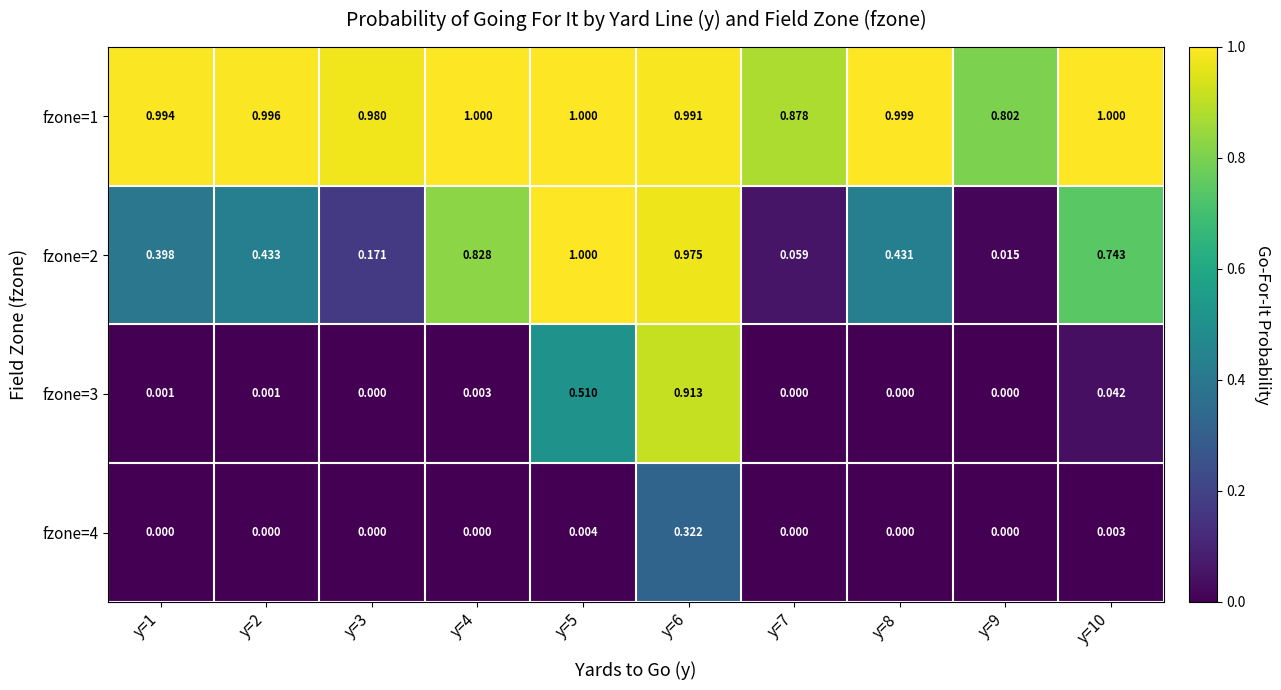

Is the value of fzone=1 at y=6 greater than the value of fzone=4 at y=5?

Yes